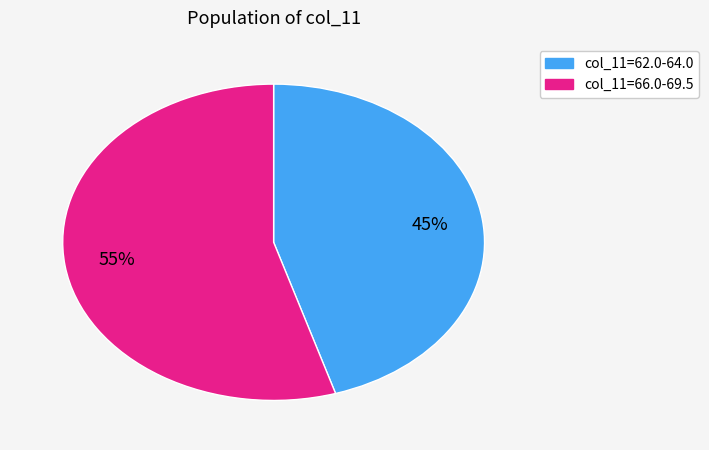

To the nearest percent, what is the average slice percentage?

50%